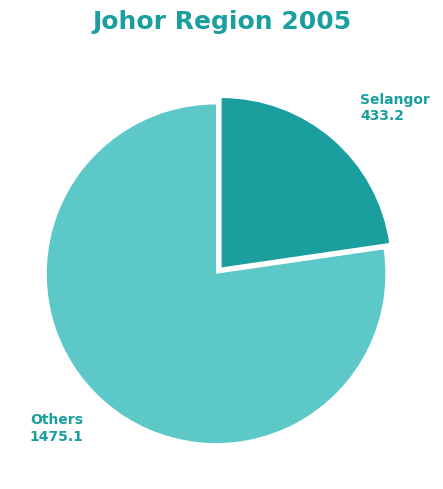

Which slice is the smallest?

Selangor